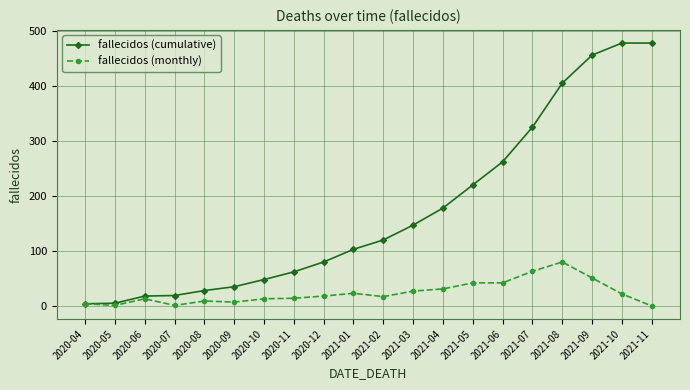

The value of fallecidos (cumulative) at 2020-08 is 28. True or false?

True